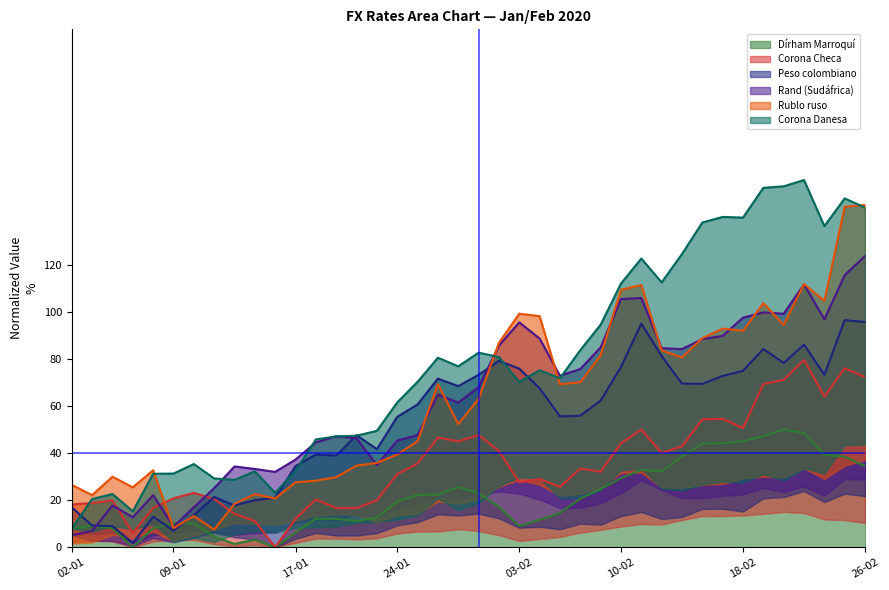

Where do Corona Danesa and Peso colombiano first cross each other?

02-01-2020 and 03-01-2020